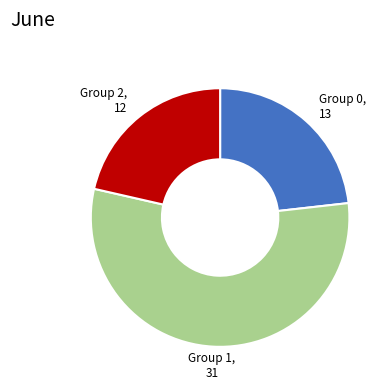

Is there a majority slice in this chart?

Yes